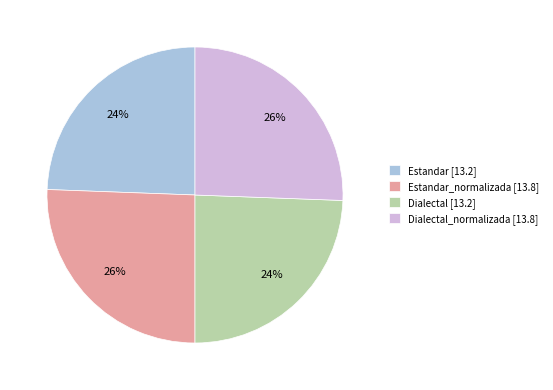

Count the number of slices in the pie.

4